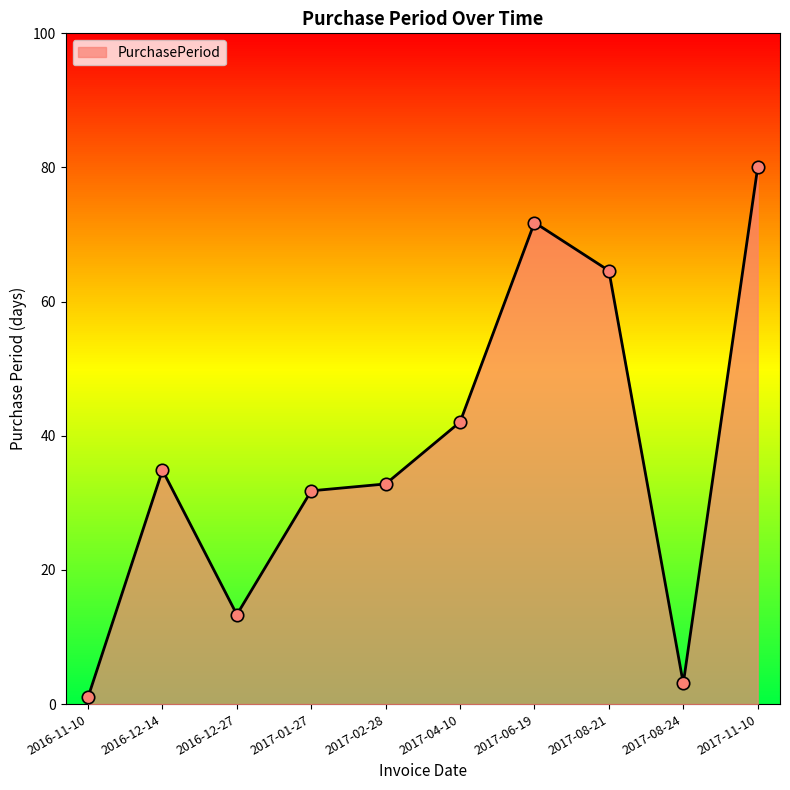

What is the change in value from 2017-01-27 to 2017-06-19?

+40.0